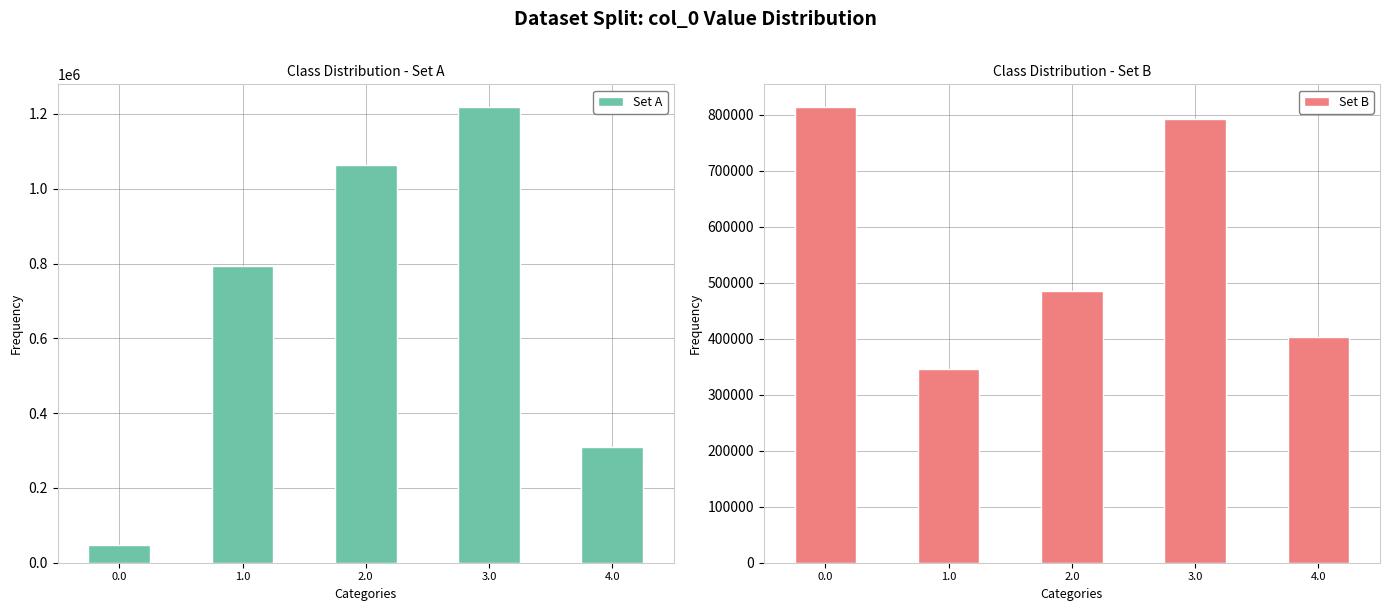

Which has a higher value, 1.0 or 2.0?

2.0